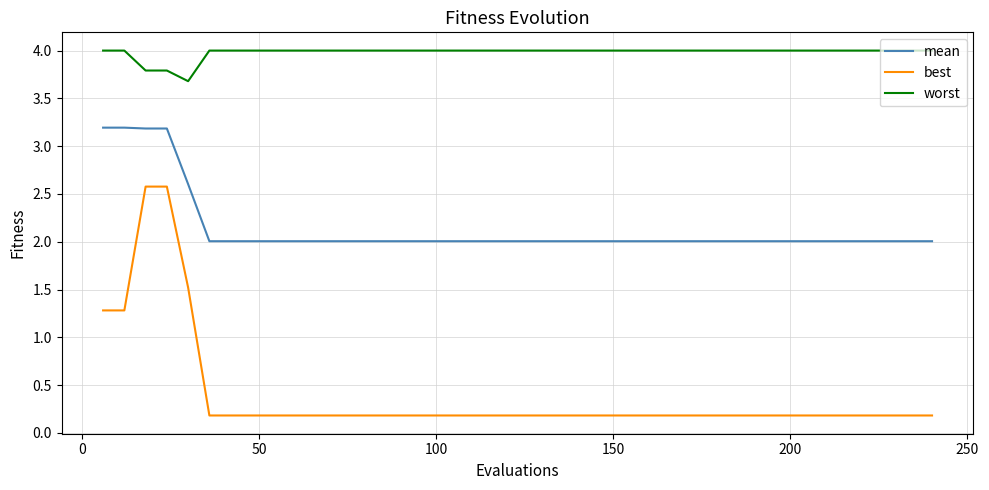

What are all the series names shown in the legend?

mean, best, worst